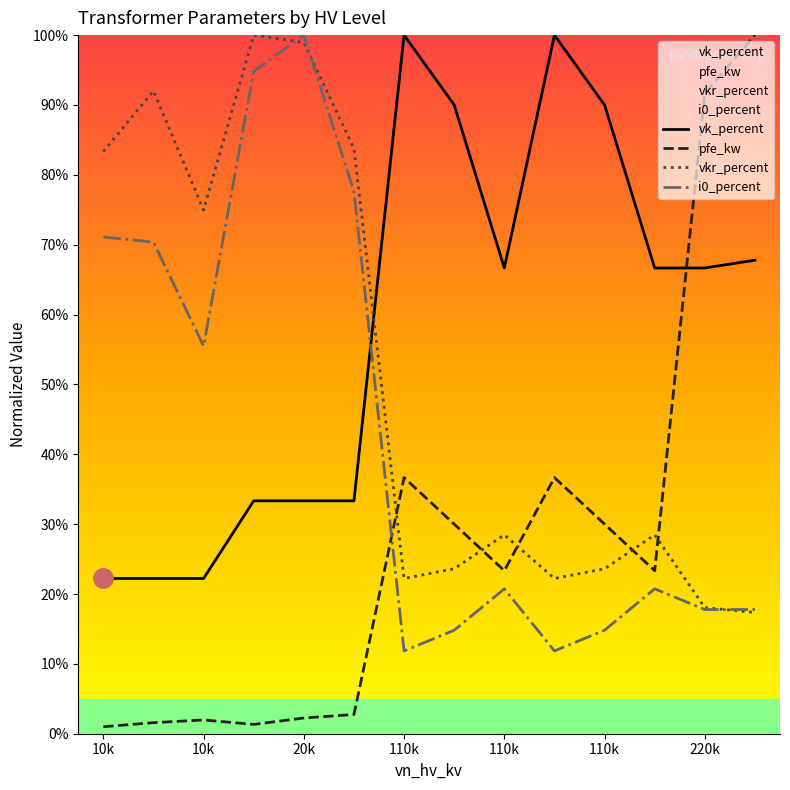

List the series in order of their overall mean, highest first.

vk_percent, vkr_percent, i0_percent, pfe_kw